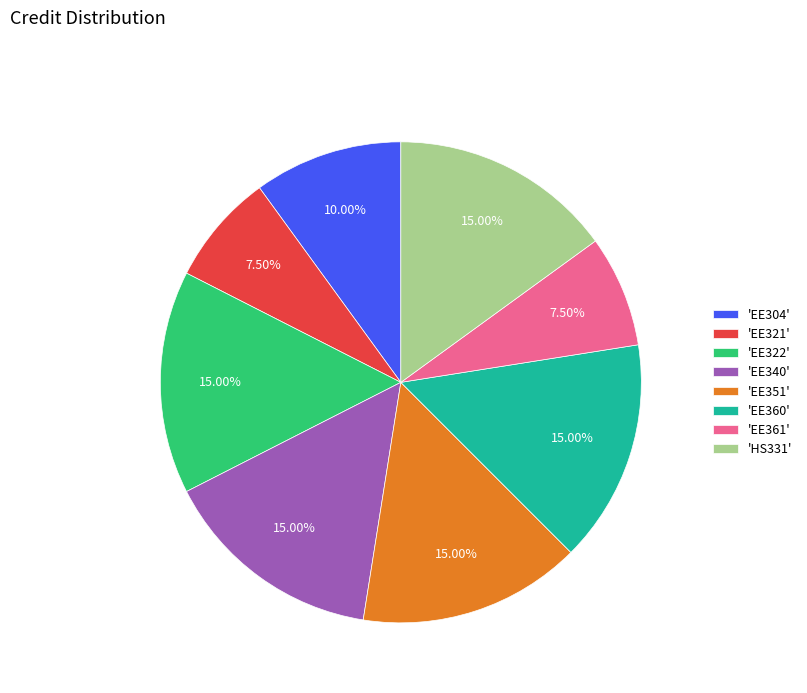

Is the sum of 'HS331' and 'EE304' greater than half?

No